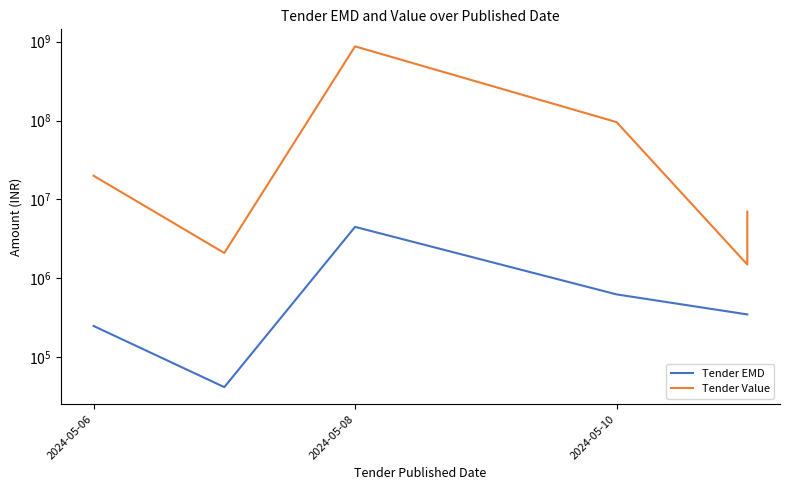

List the labels in order of value, largest first.

2024-05-08, 2024-05-10, 2024-05-06, 2024-05-11, 2024-05-07, 2024-05-11